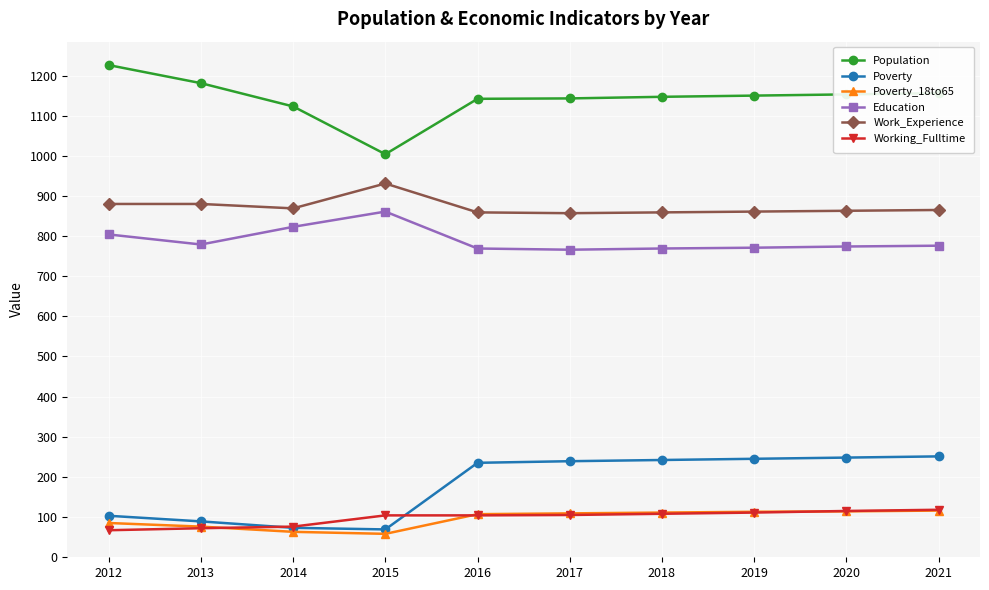

At which category does Education reach its first local peak?

2015